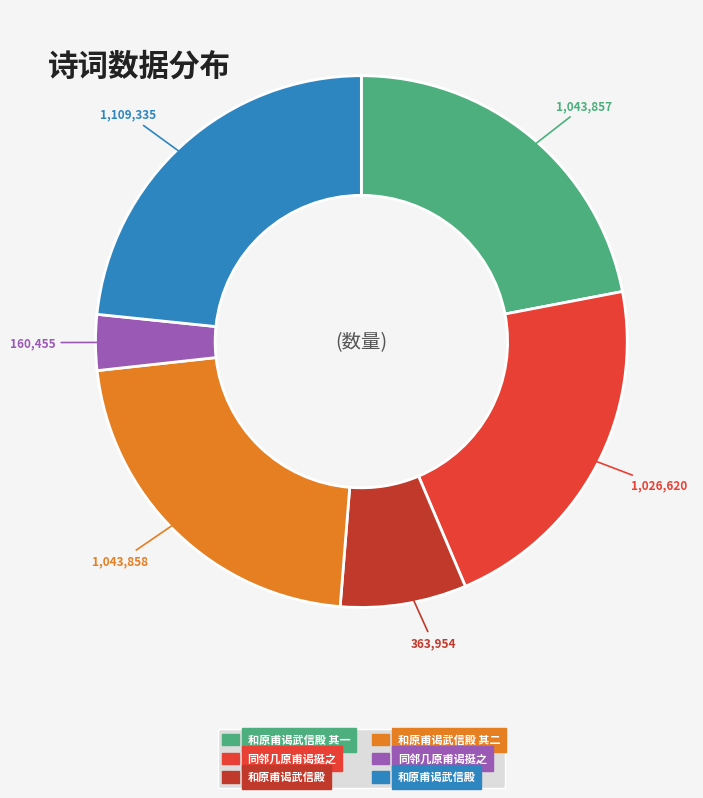

Is there any slice that represents more than half of the pie?

No